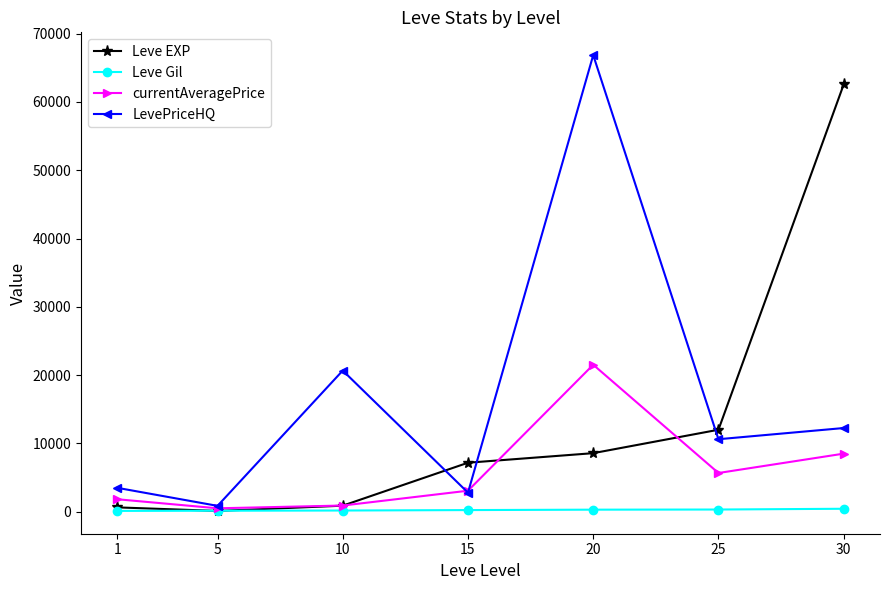

At which category is the sum across all series the highest?

20